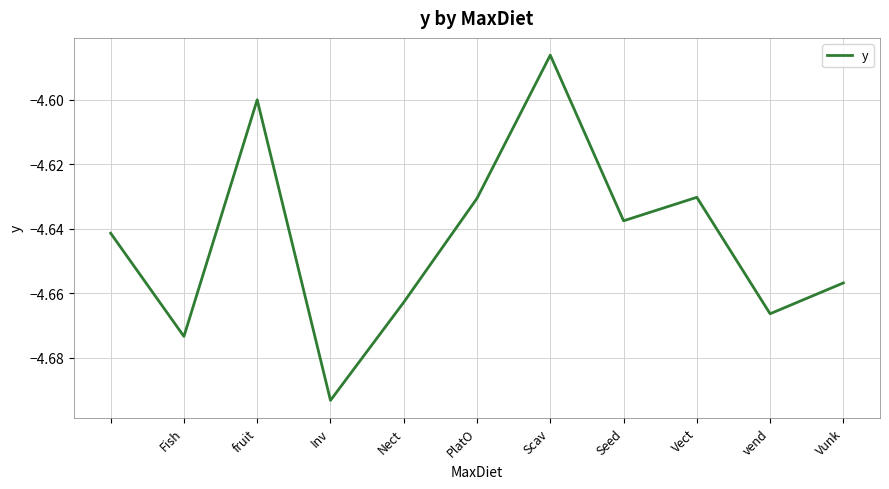

How many lines are shown in the chart?

1